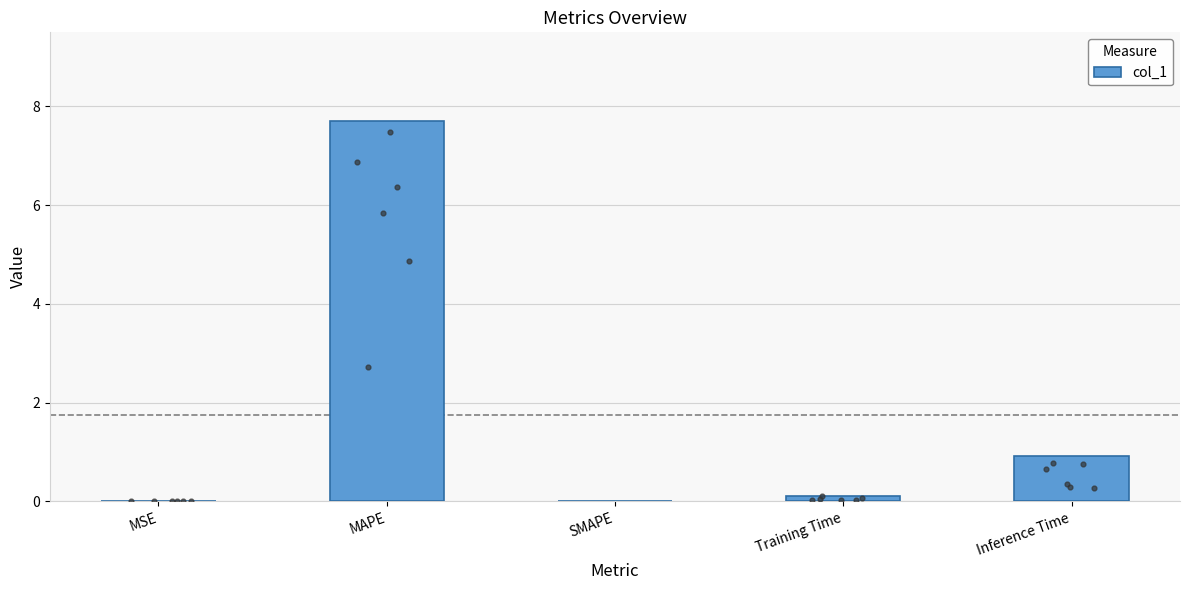

Which has a higher value, Training Time or MAPE?

MAPE